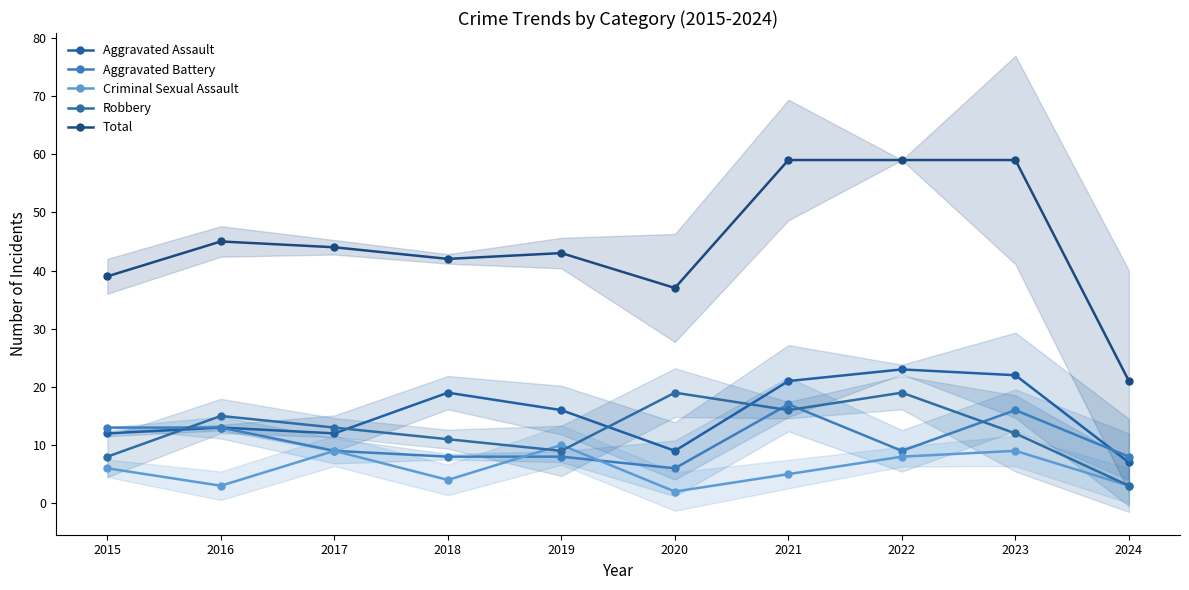

At 2020, list the series in order from smallest to largest.

Criminal Sexual Assault, Aggravated Battery, Aggravated Assault, Robbery, Total